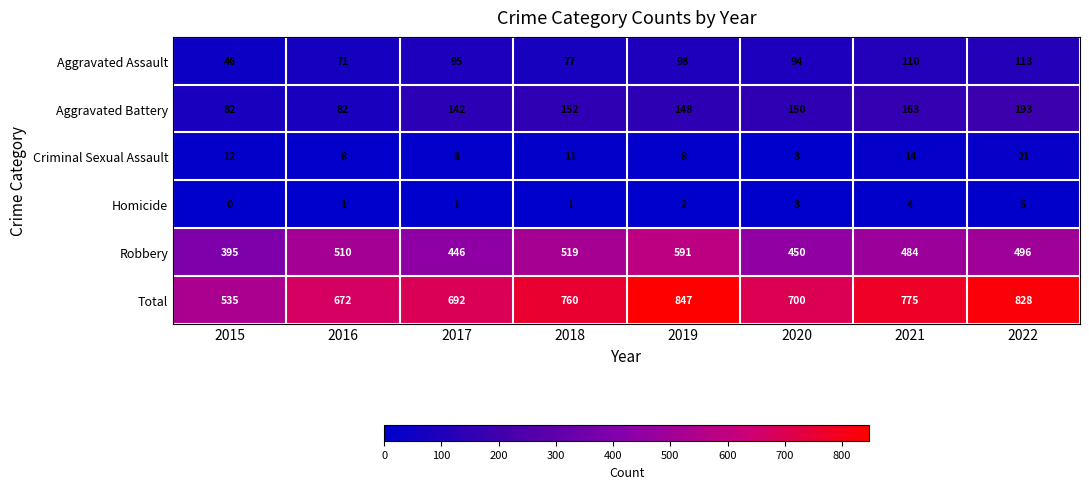

What is the sum of the Aggravated Battery values at 2017 and 2019?

290